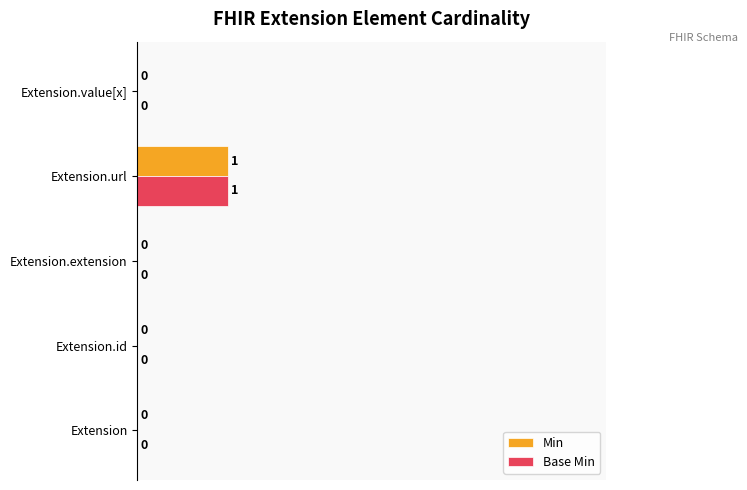

Is it true that Base Min equals 0.0 at Extension?

True